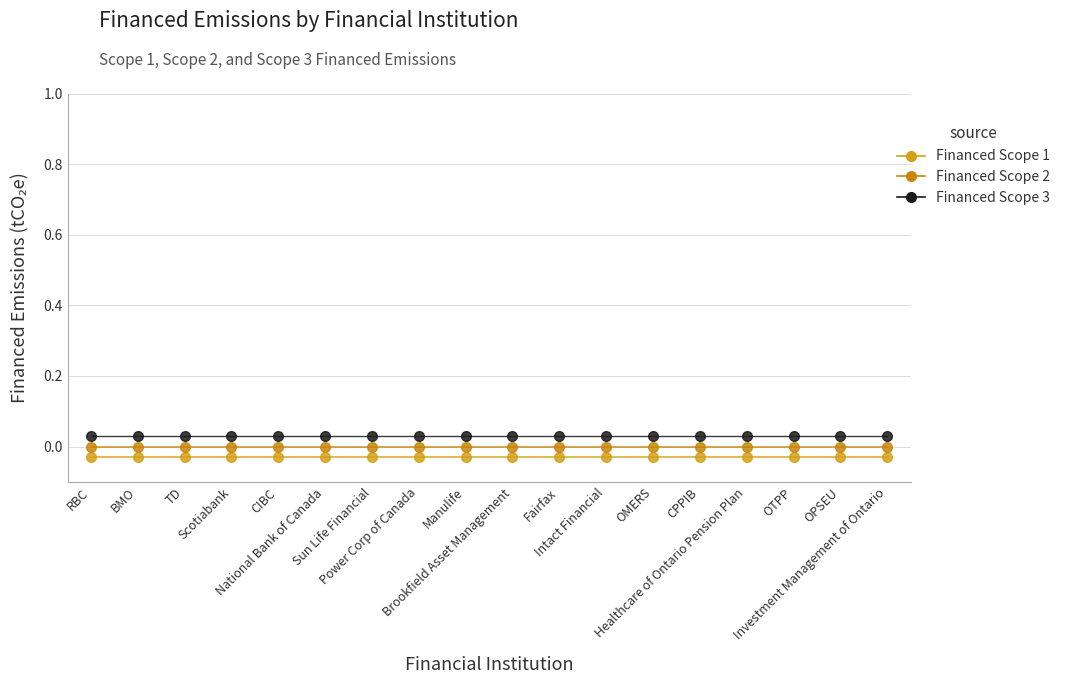

What is the sum of the Financed Scope 3 values at RBC and Brookfield Asset Management?

0.1